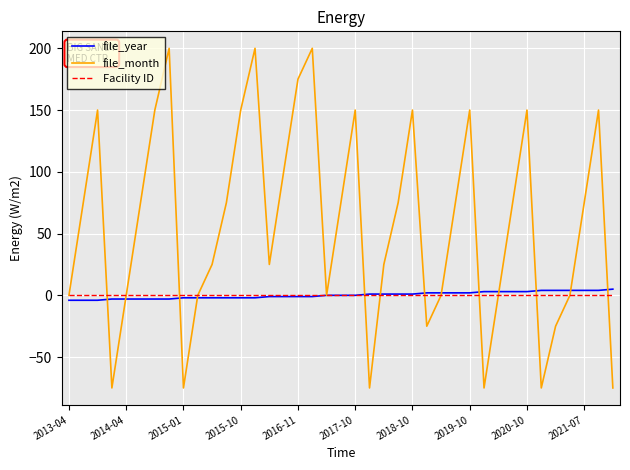

Is this an area chart (filled region under the line)?

No